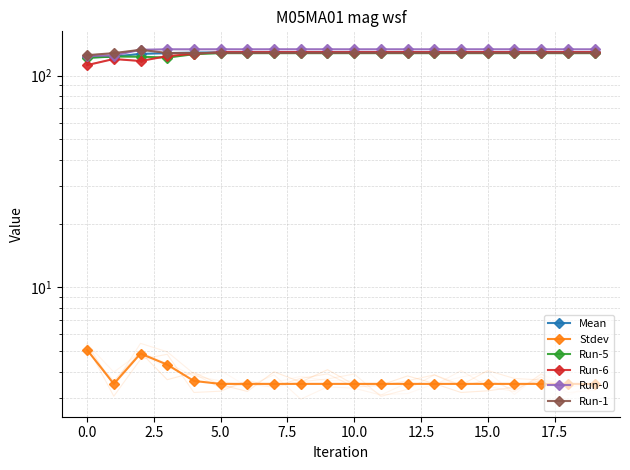

What is the sum of the Run-5 values at 13 and 12.5?

255.1